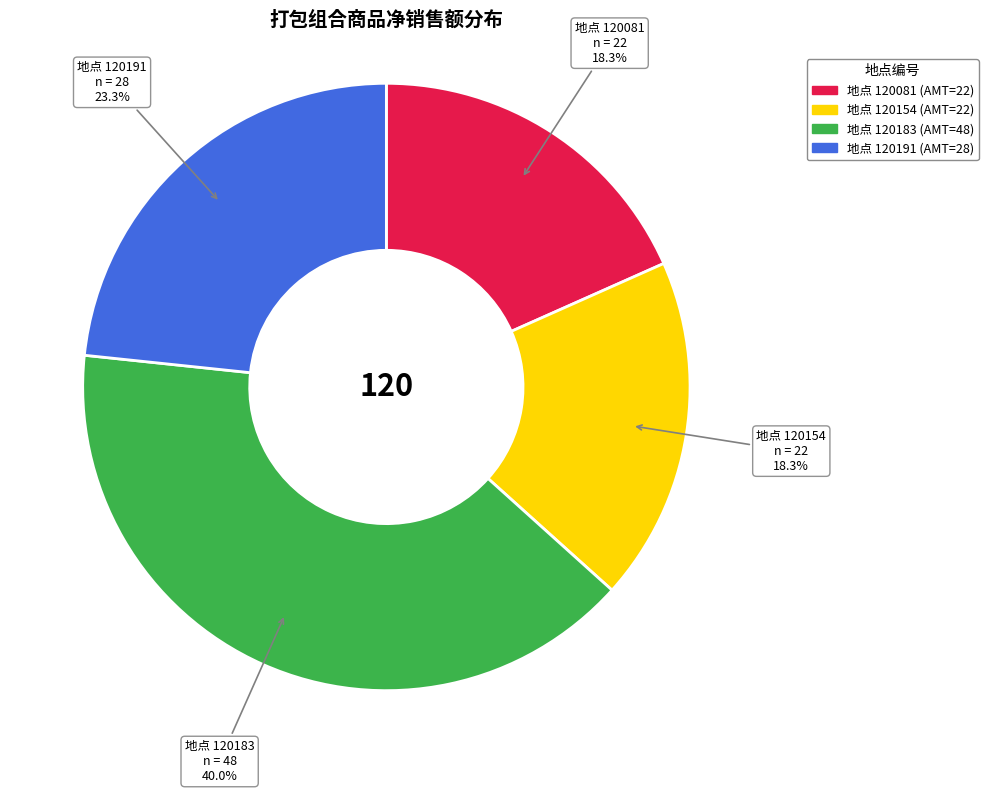

Does any single category account for the majority?

No